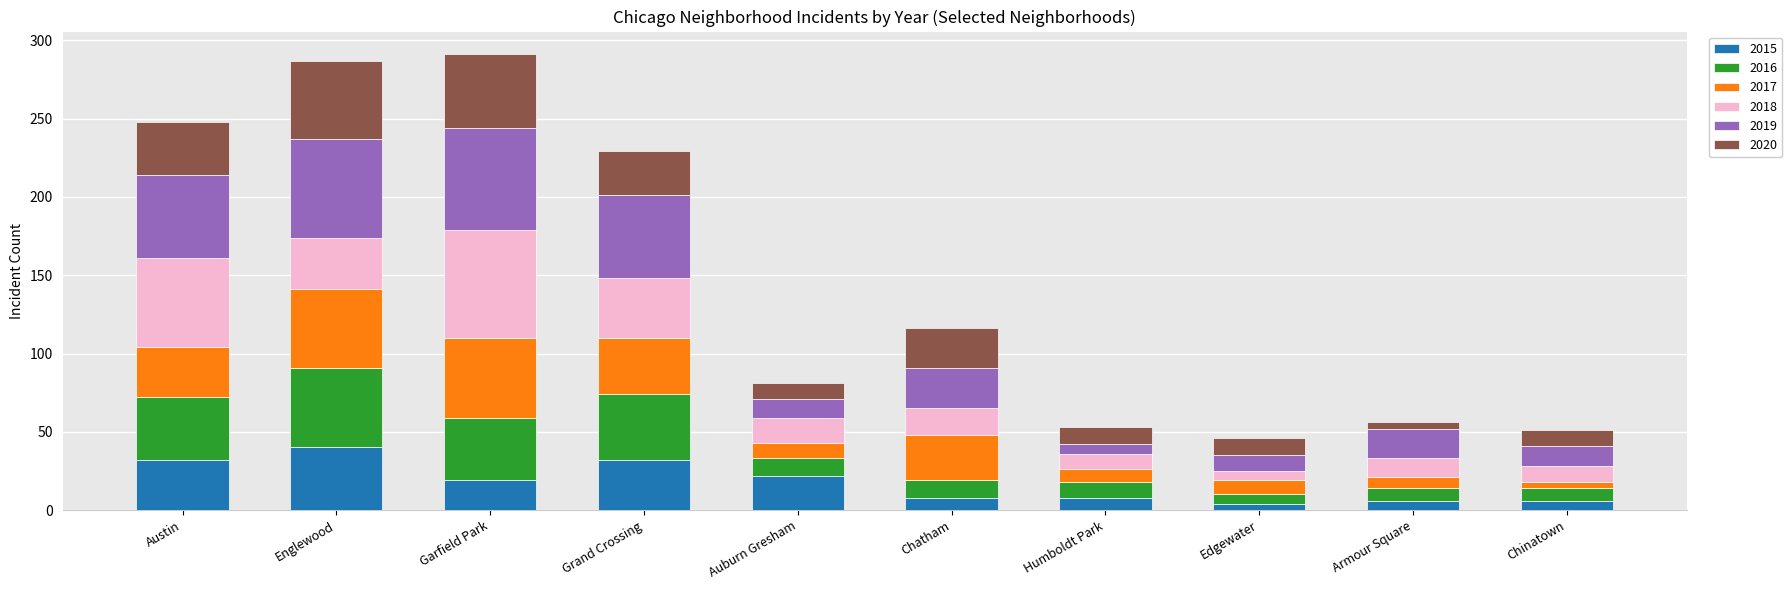

What is the maximum value for 2015?

40